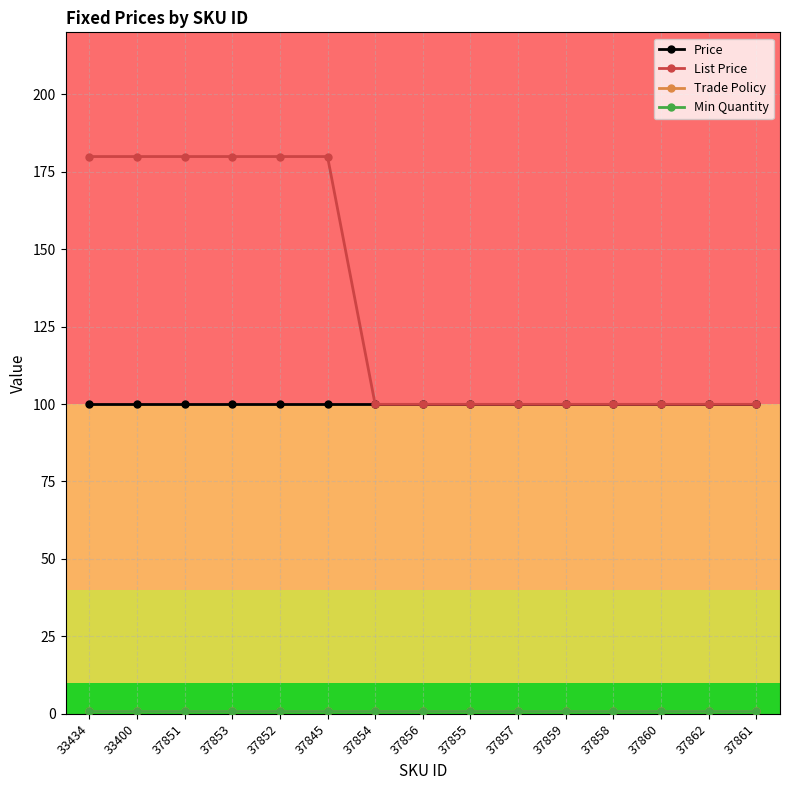

Does the chart have visible grid lines?

Yes